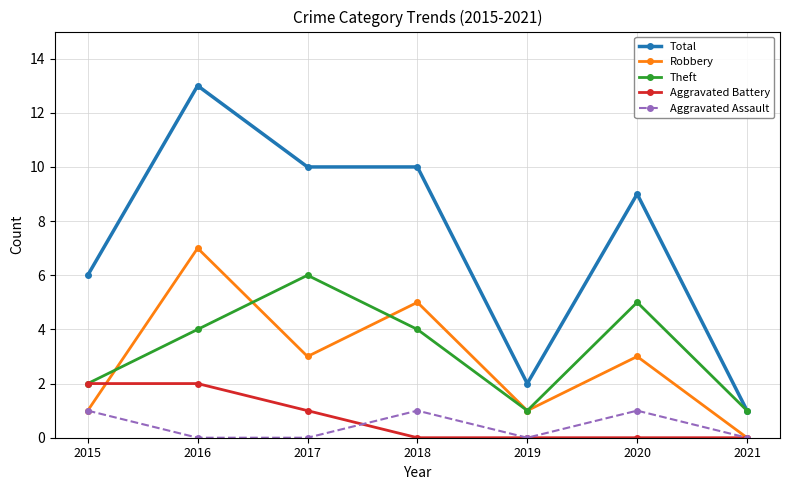

Reading left to right, list all the values displayed in this chart.

Total: 6	13	10	10	2	9	1
Robbery: 1	7	3	5	1	3	0
Theft: 2	4	6	4	1	5	1
Aggravated Battery: 2	2	1	0	0	0	0
Aggravated Assault: 1	0	0	1	0	1	0